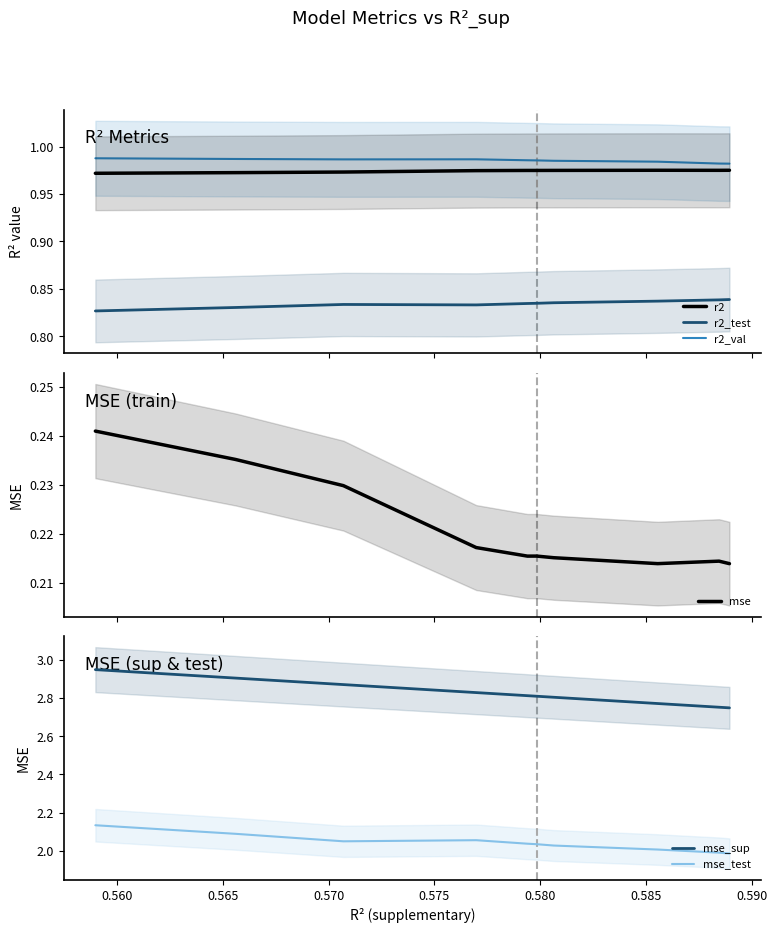

True or false: r2_val and r2 cross at least once.

False